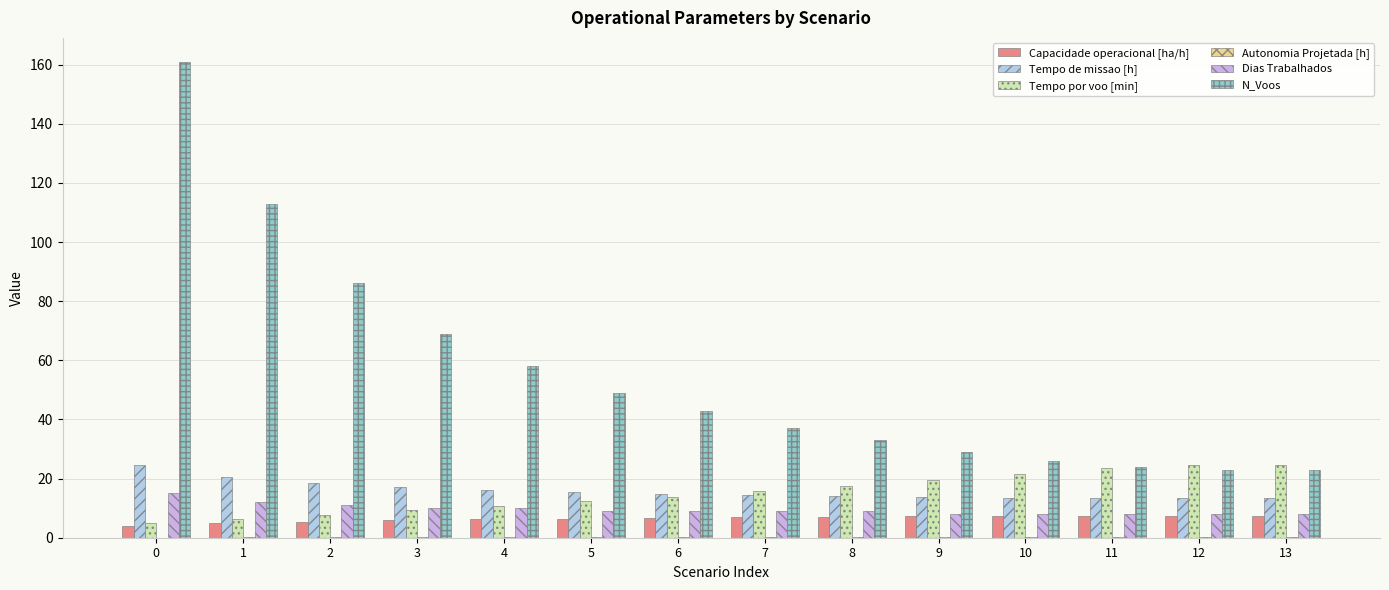

True or false: N_Voos has a value of 29.0 at 9.

True